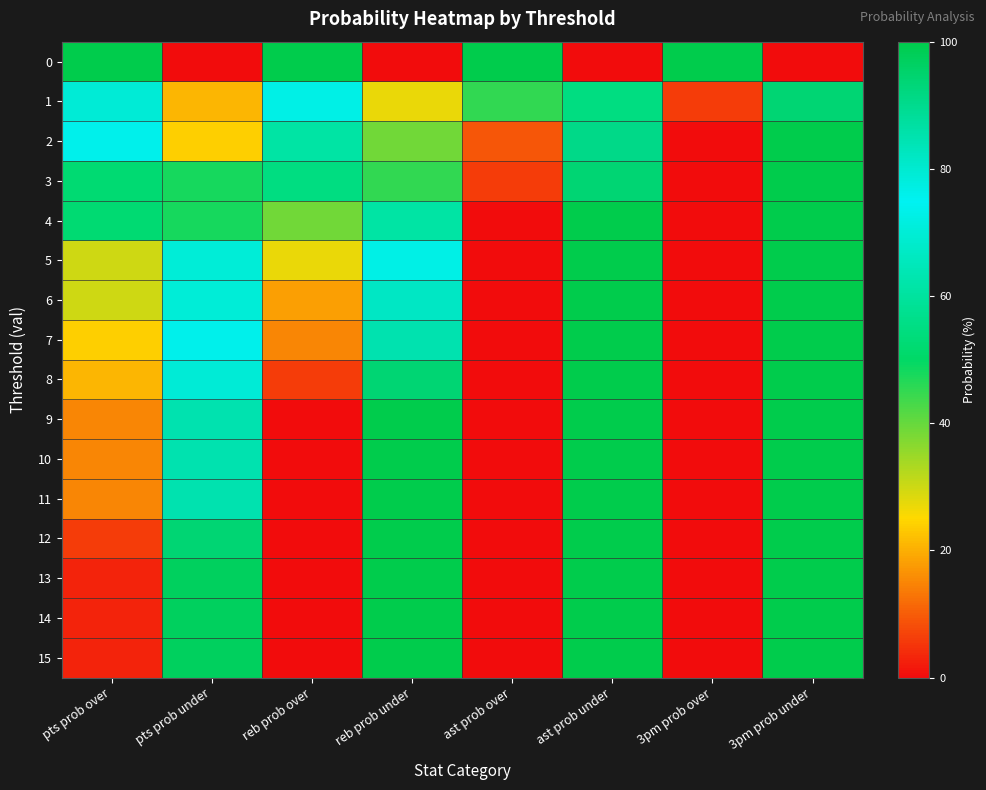

Rank the series at 3pm prob over from lowest to highest value.

2, 3, 4, 5, 6, 7, 8, 9, 10, 11, 12, 13, 14, 15, 1, 0